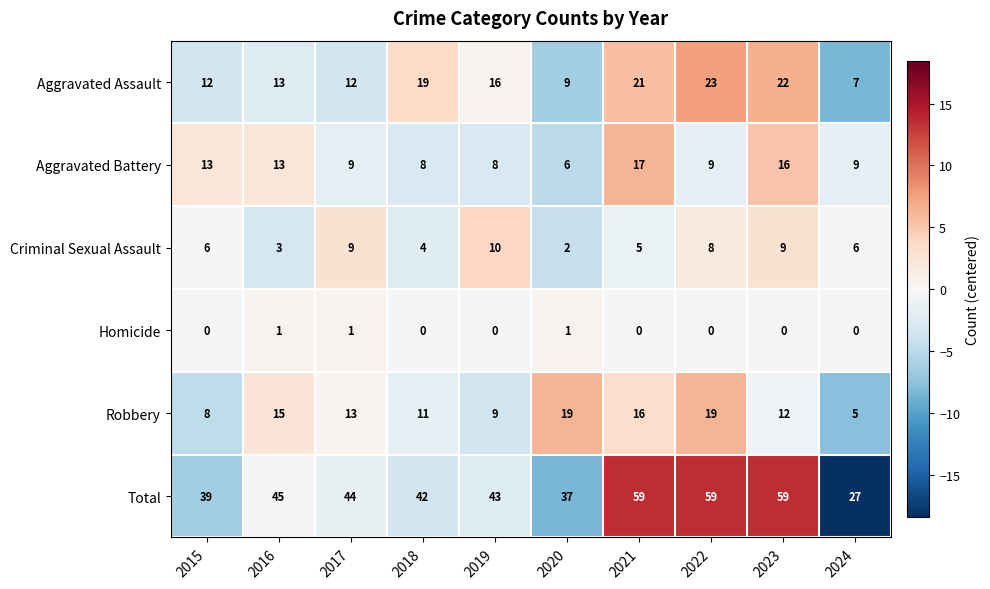

Rank the series by their maximum value, from lowest to highest.

Homicide, Criminal Sexual Assault, Aggravated Battery, Robbery, Aggravated Assault, Total